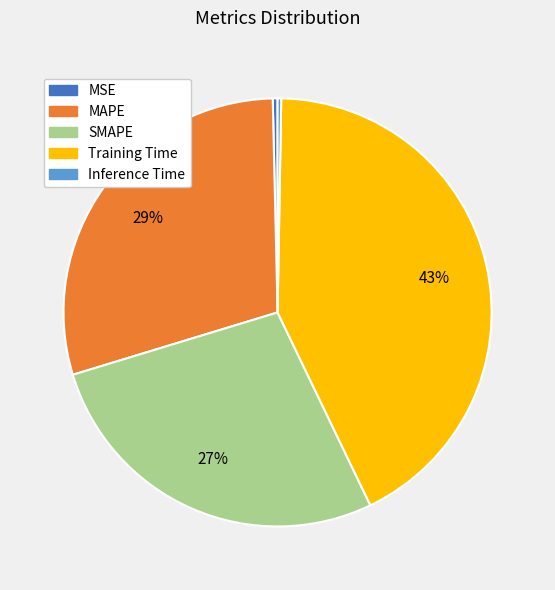

To the nearest percent, what percentage of the pie is Training Time?

43%